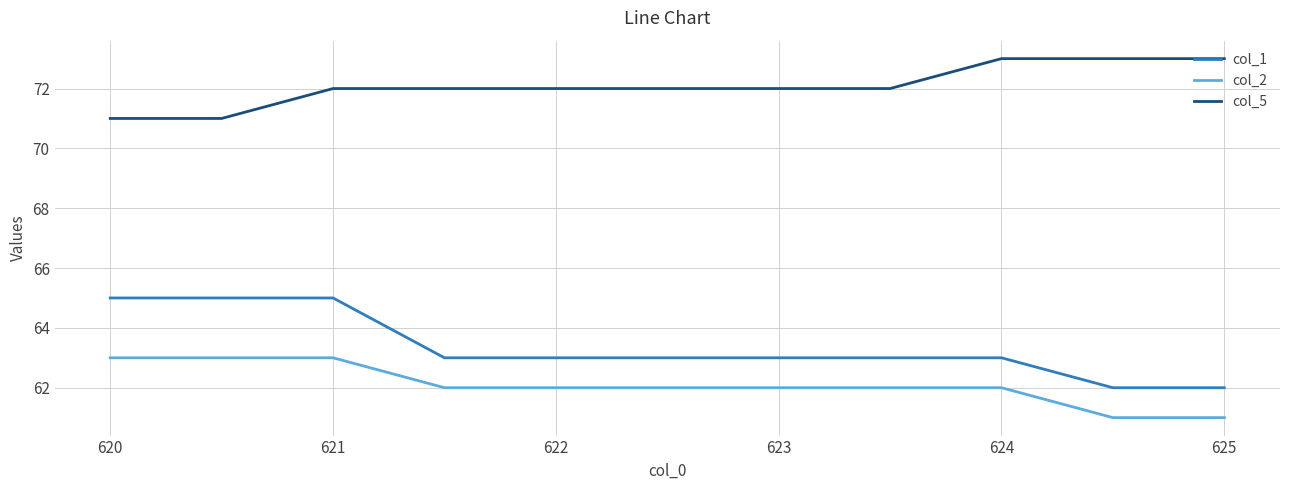

Which series has the largest total across all categories?

col_5